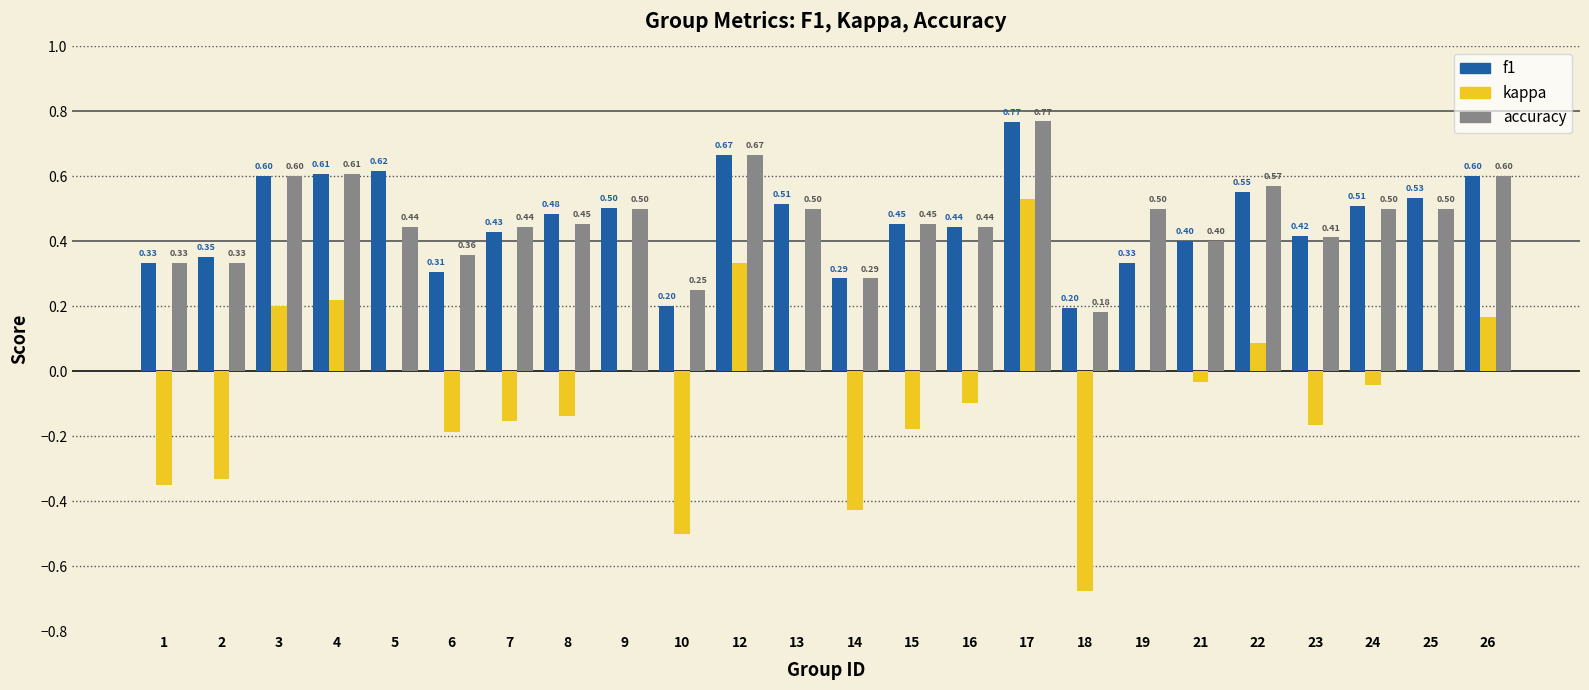

The accuracy series shows 0.2 at 23. True or false?

False